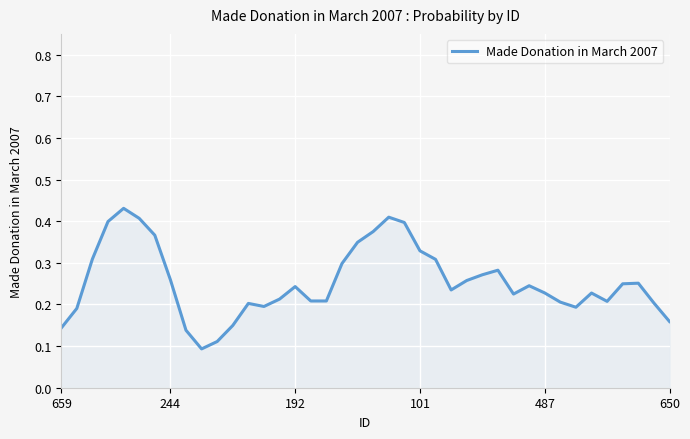

The value at 101 is 0.6. True or false?

False